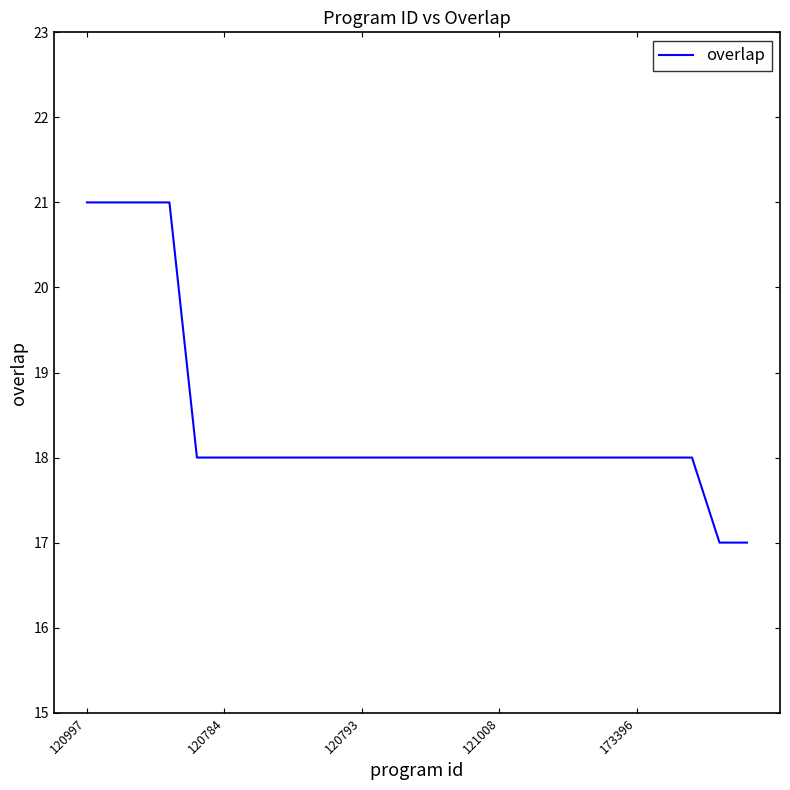

What is the difference between the maximum and minimum values?

4